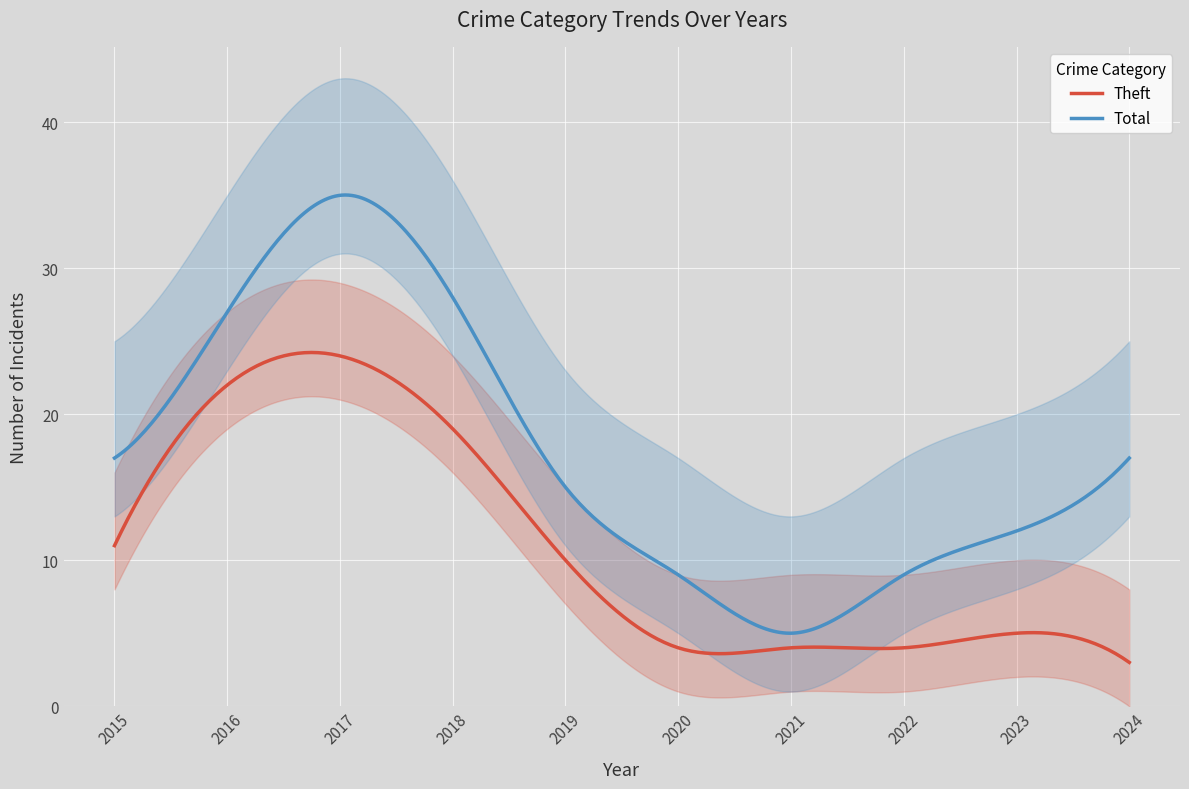

True or false: Total and Theft intersect in this chart.

False